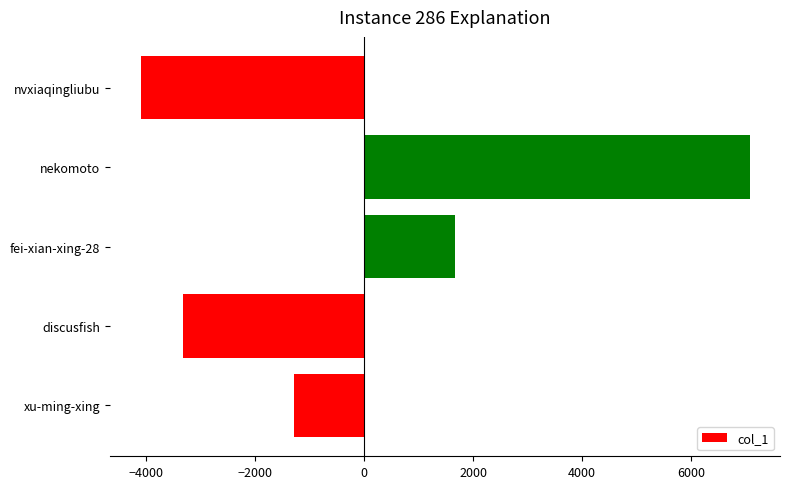

List the labels in order of value, largest first.

nekomoto, fei-xian-xing-28, xu-ming-xing, discusfish, nvxiaqingliubu